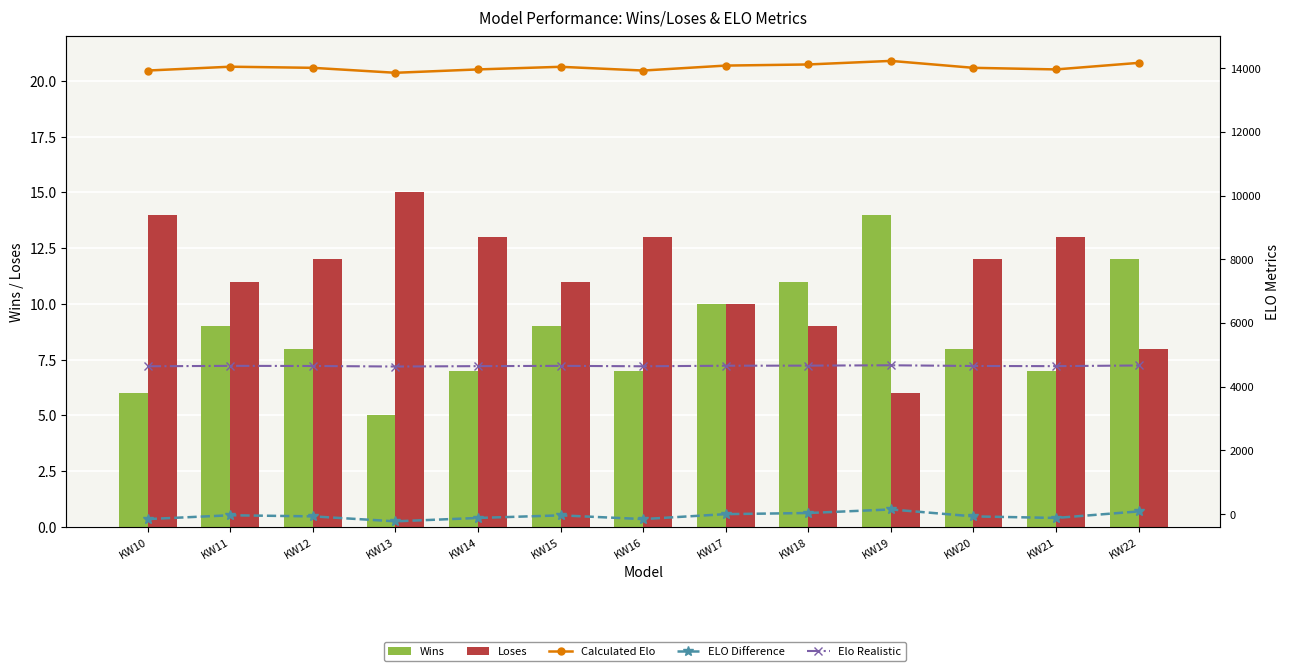

Which series changed the most between KW11 and KW18?

ELO Difference